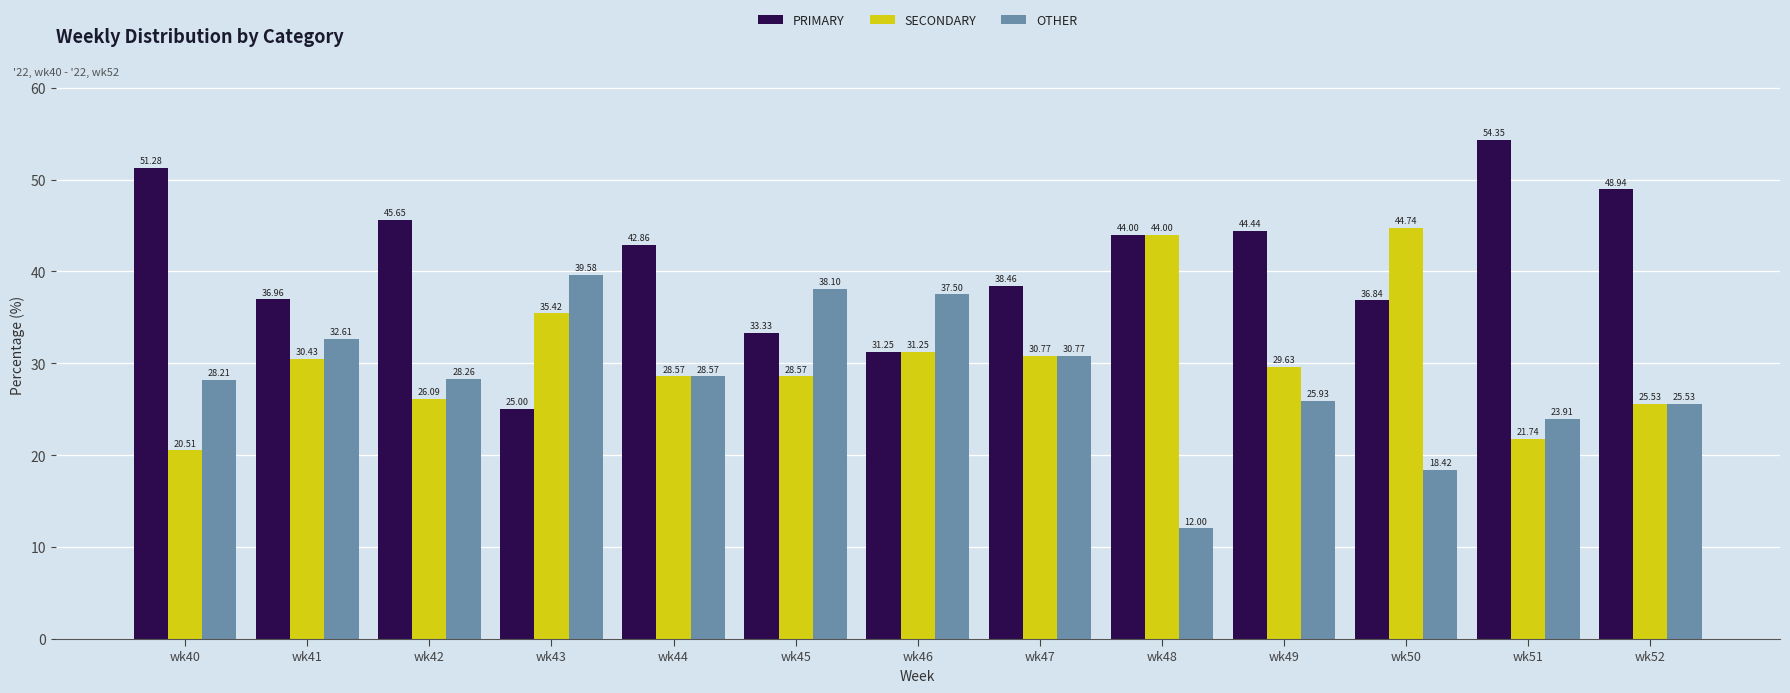

Is it true that SECONDARY equals 25.5 at wk52?

True